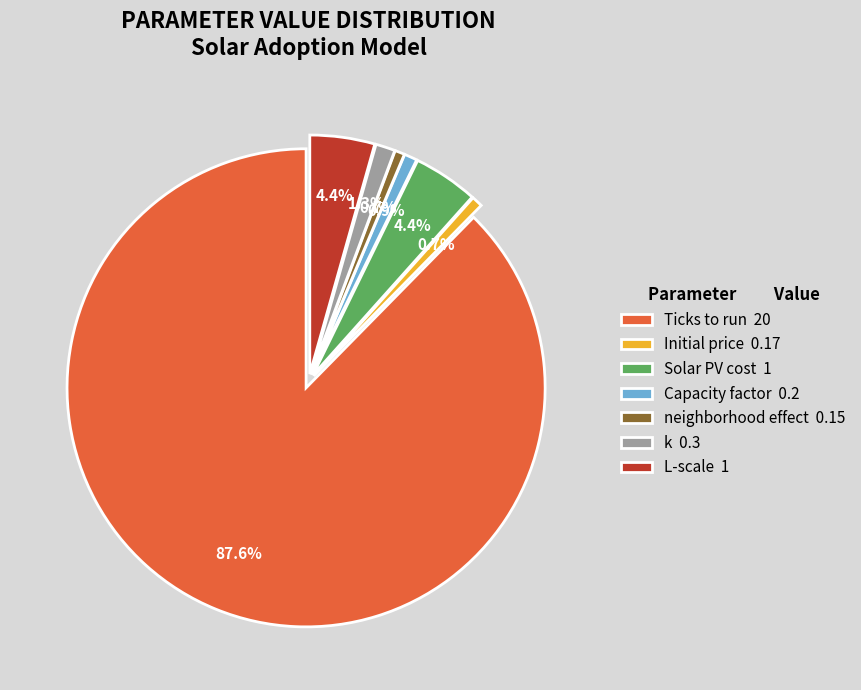

How many slices are in this pie chart?

7